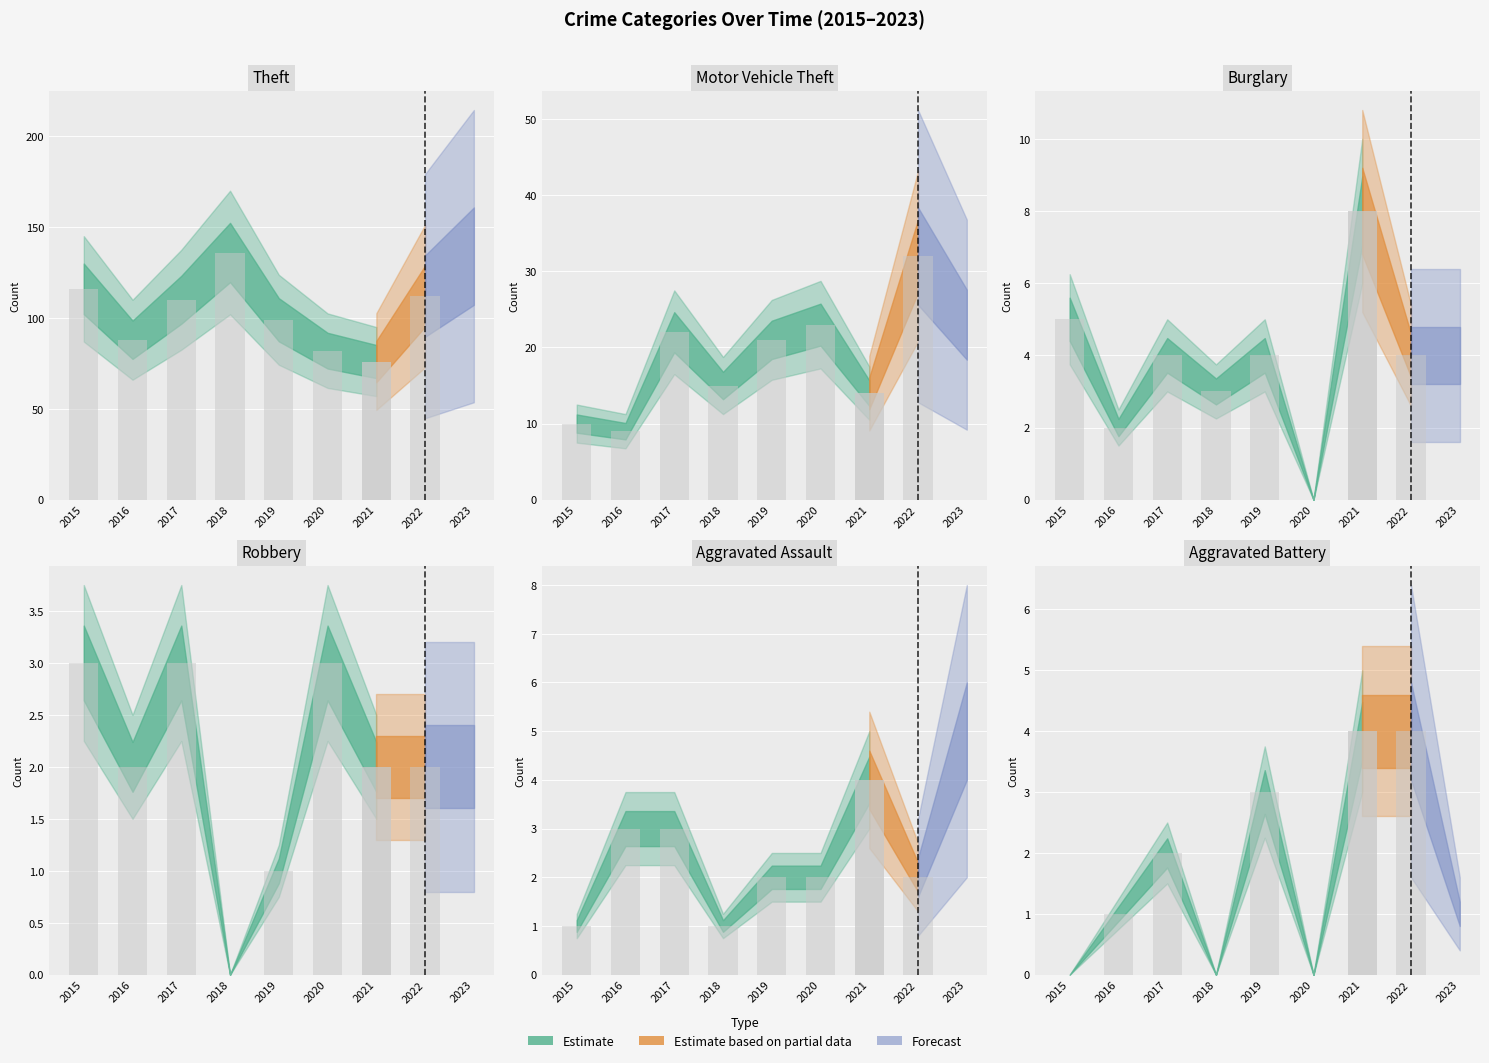

What is the spread (max minus min) of values at 2018?

136